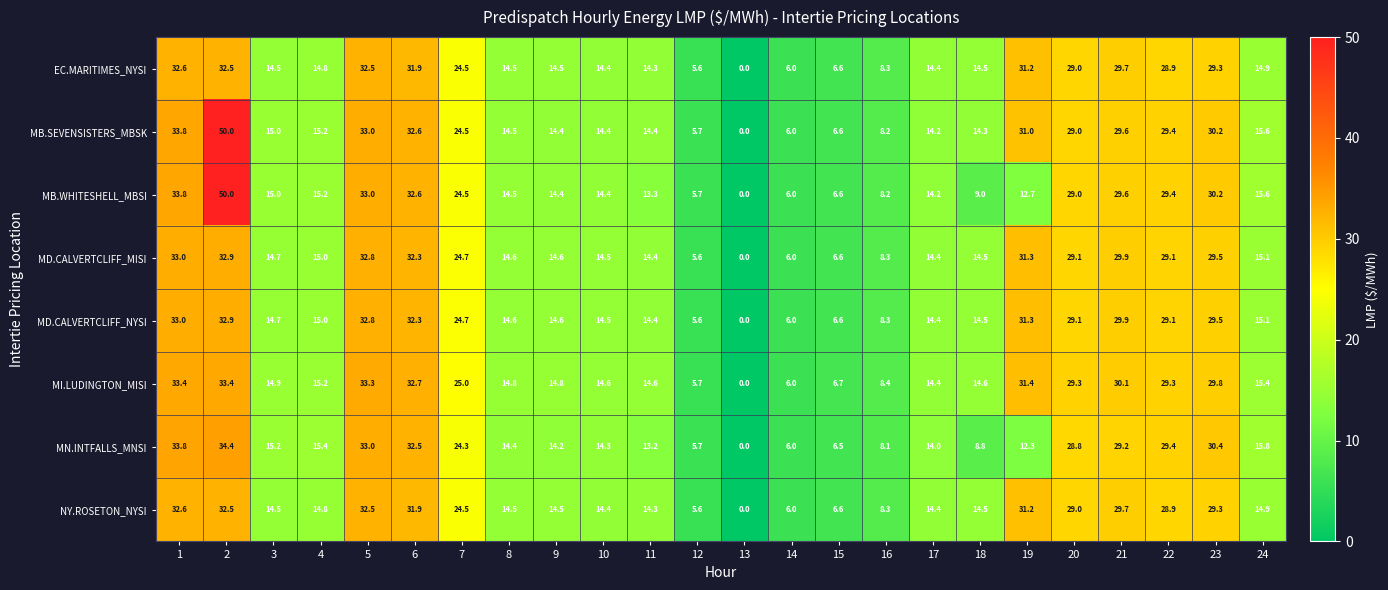

Is it true that MB.WHITESHELL_MBSI equals 42.1 at 20?

False